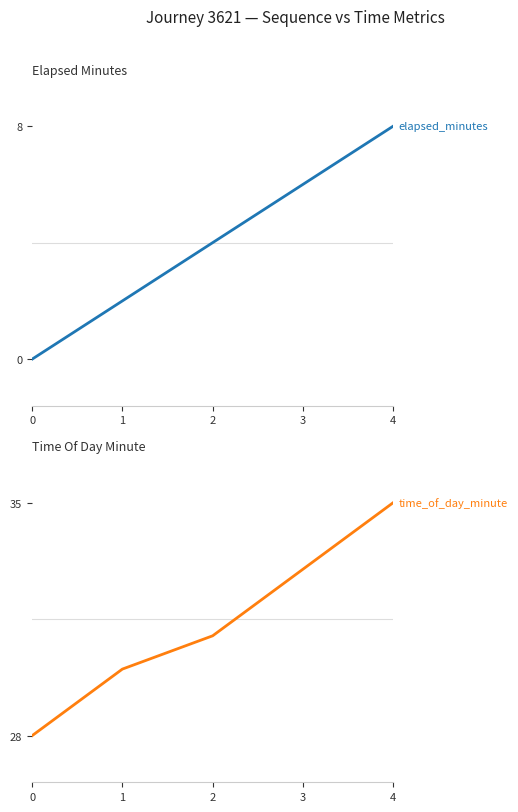

What is the value of the time_of_day_minute point at the 3rd from the left?

31